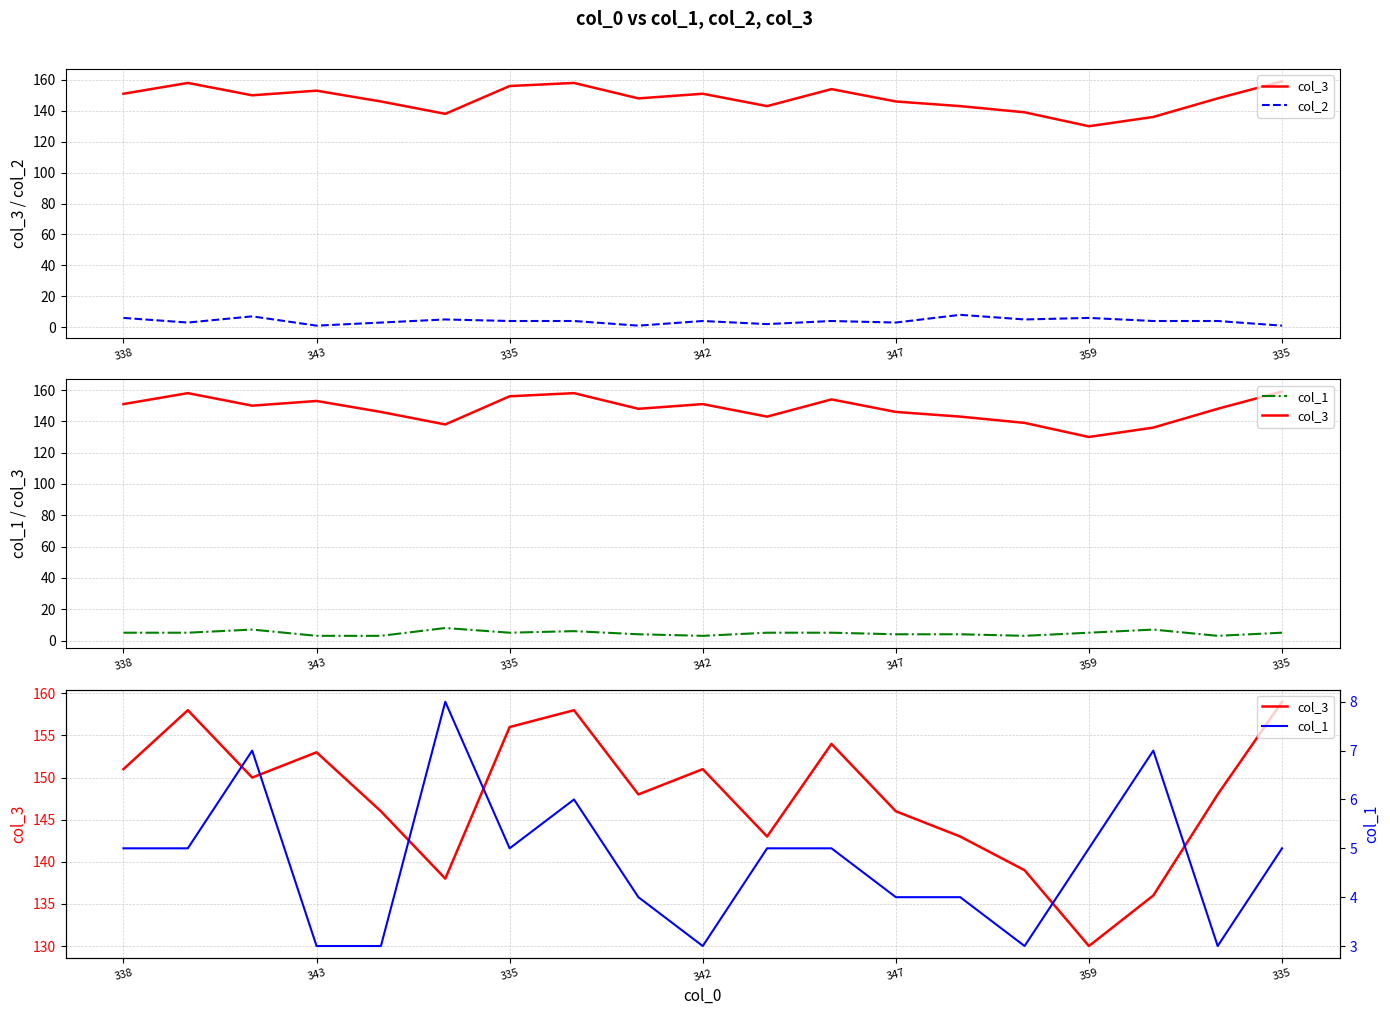

Where is the first local maximum for col_3?

343